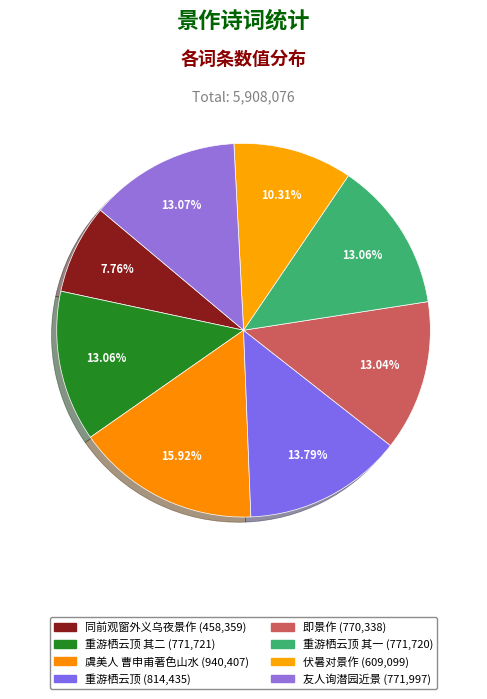

Rank the categories by value from highest to lowest.

虞美人 曹申甫以著色山水小景作短制，思极萧散，方倅袭明邀予为咏, 重游栖云顶，即景作画并题, 友人询潜园近景，作此答之, 重游栖云顶，即景作画并题 其二, 重游栖云顶，即景作画并题 其一, 即景作, 伏暑对景作, 同前观窗外义乌夜景作，寄云溪肖、卢诸友